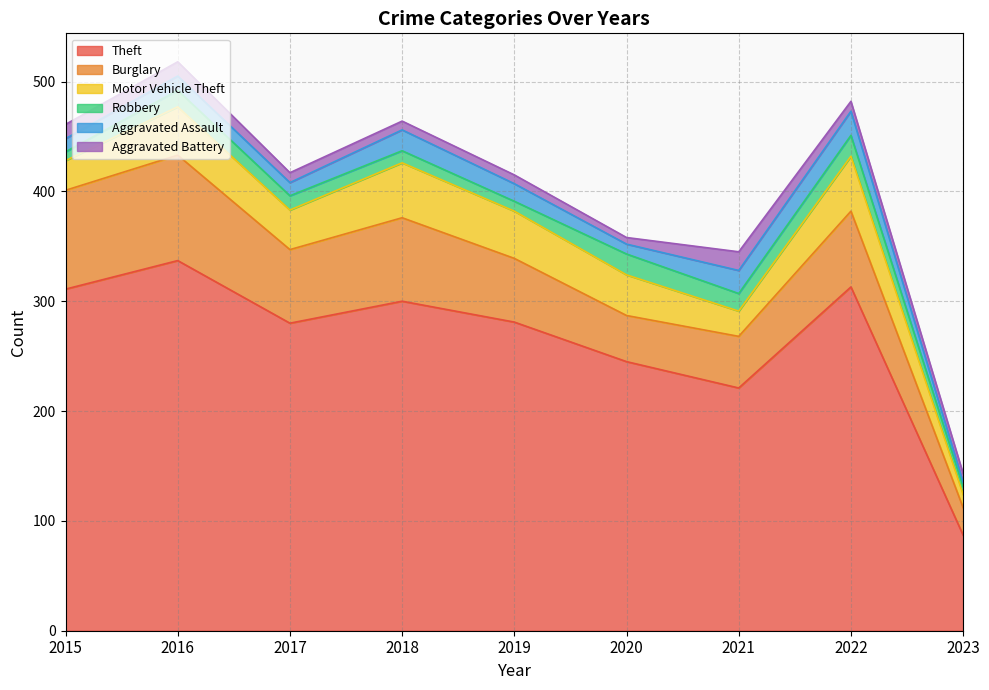

Which series has the largest total across all categories?

Theft